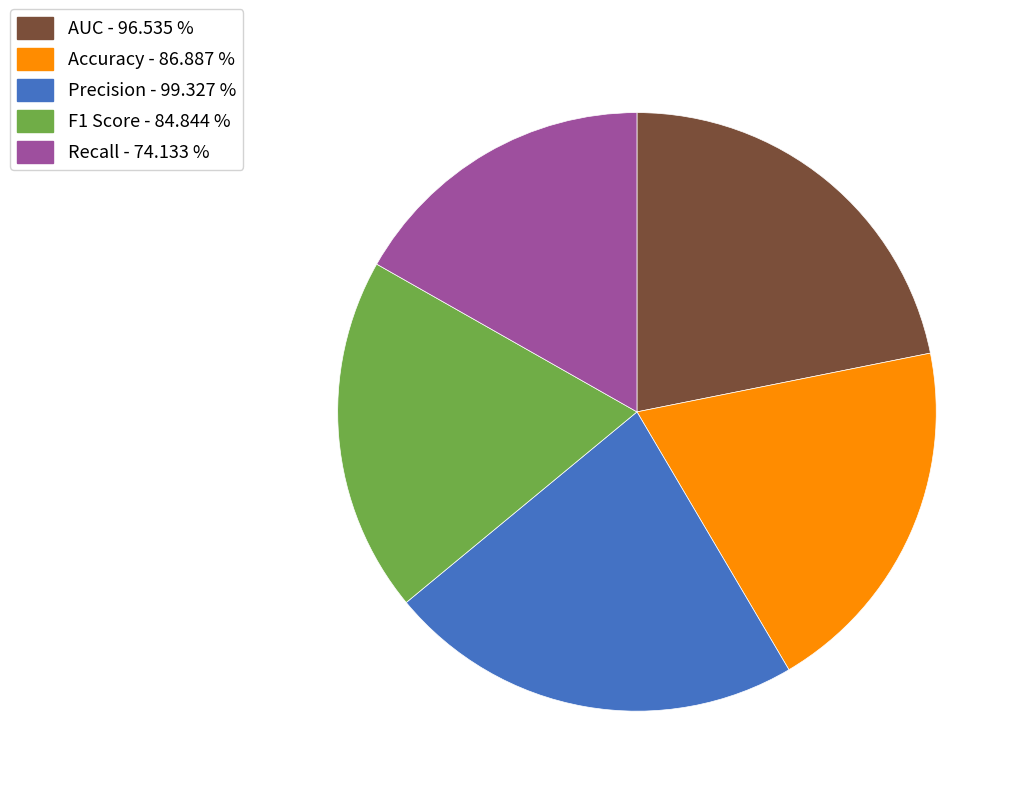

Does any single category account for the majority?

No